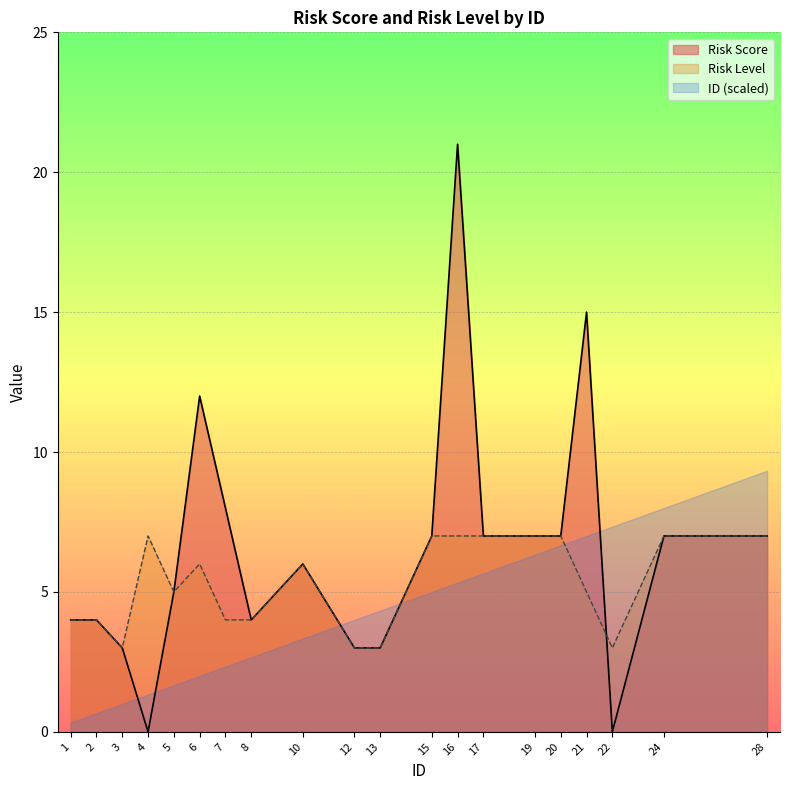

The value of Risk Score at 13 is 4. True or false?

False